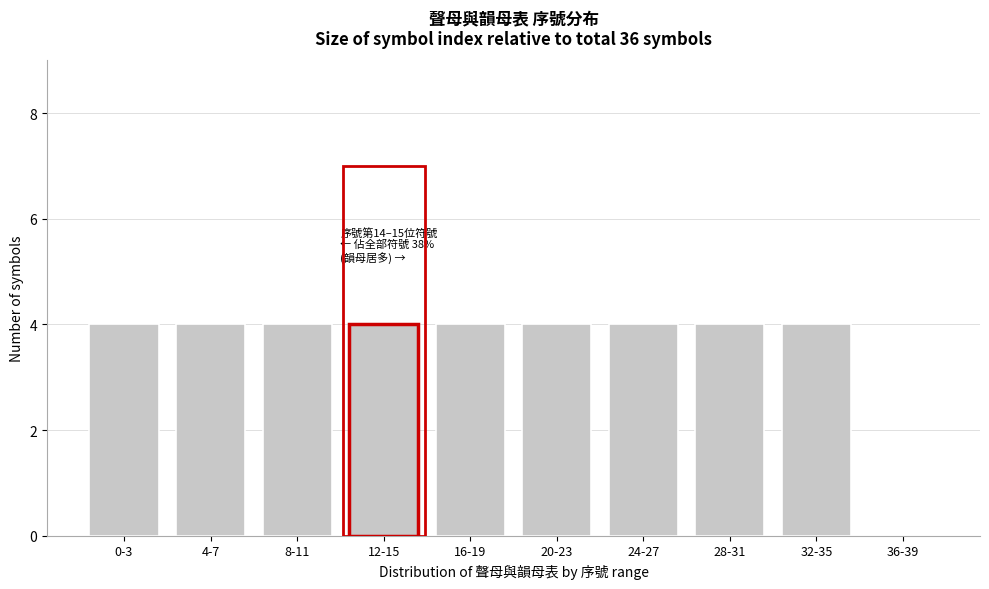

Reading left to right, what are all the values shown in this chart?

0-3=4	4-7=4	8-11=4	12-15=4	16-19=4	20-23=4	24-27=4	28-31=4	32-35=4	36-39=0